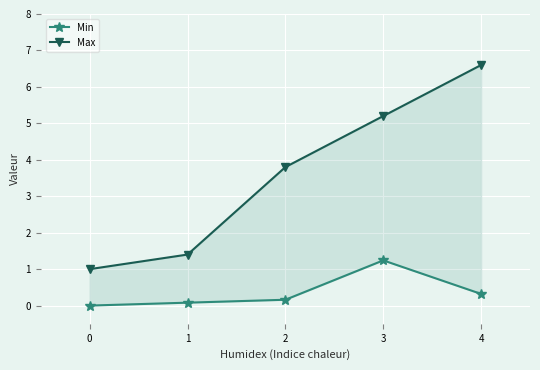

Which series has the largest total across all categories?

Max